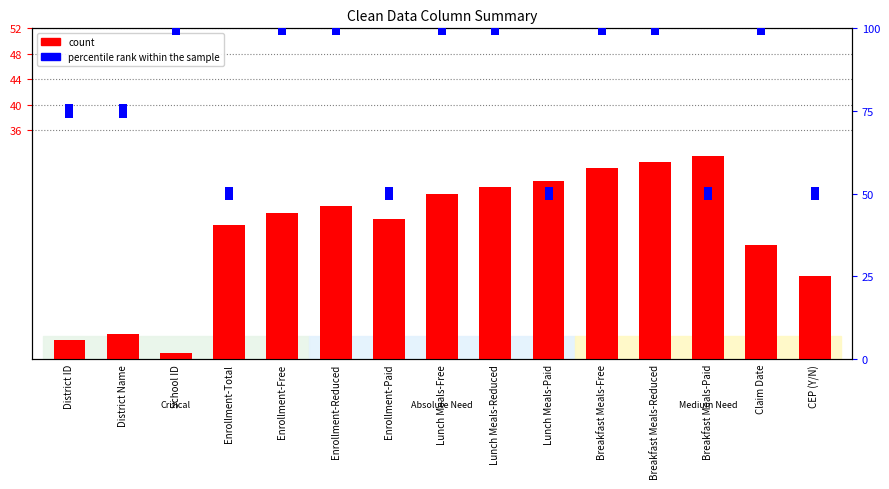

Where is the data nearest to the value 16?

Claim Date